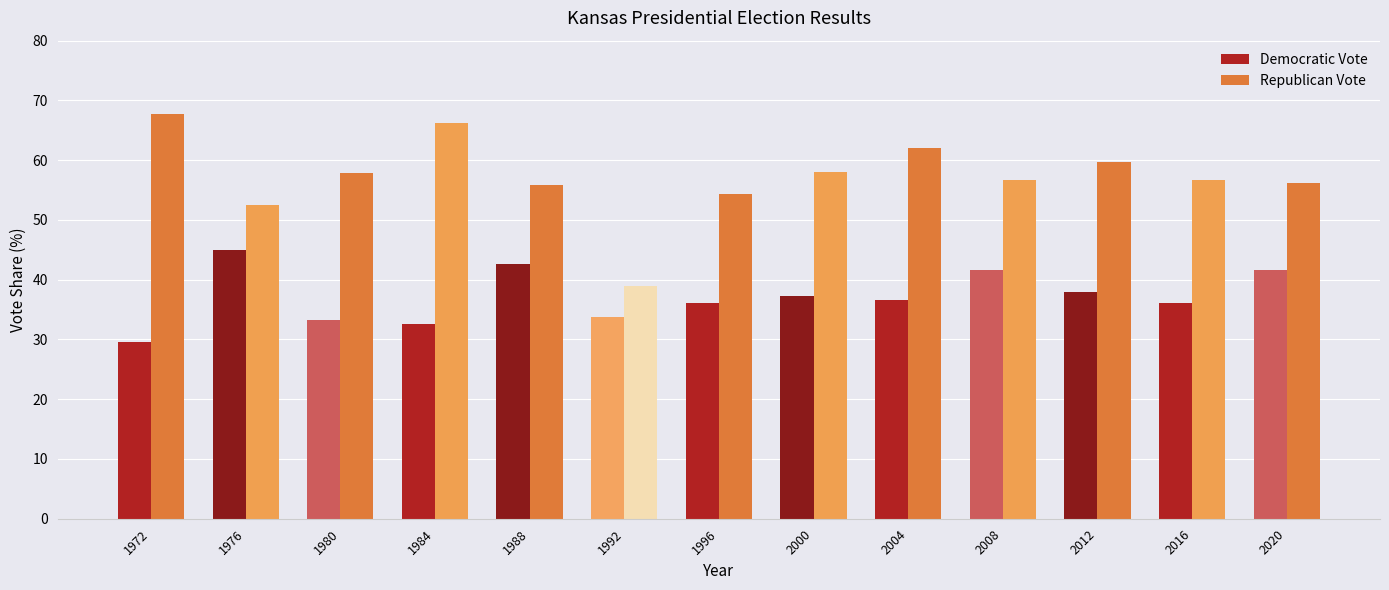

The value of Republican Vote at 1988 is 55.8. True or false?

True